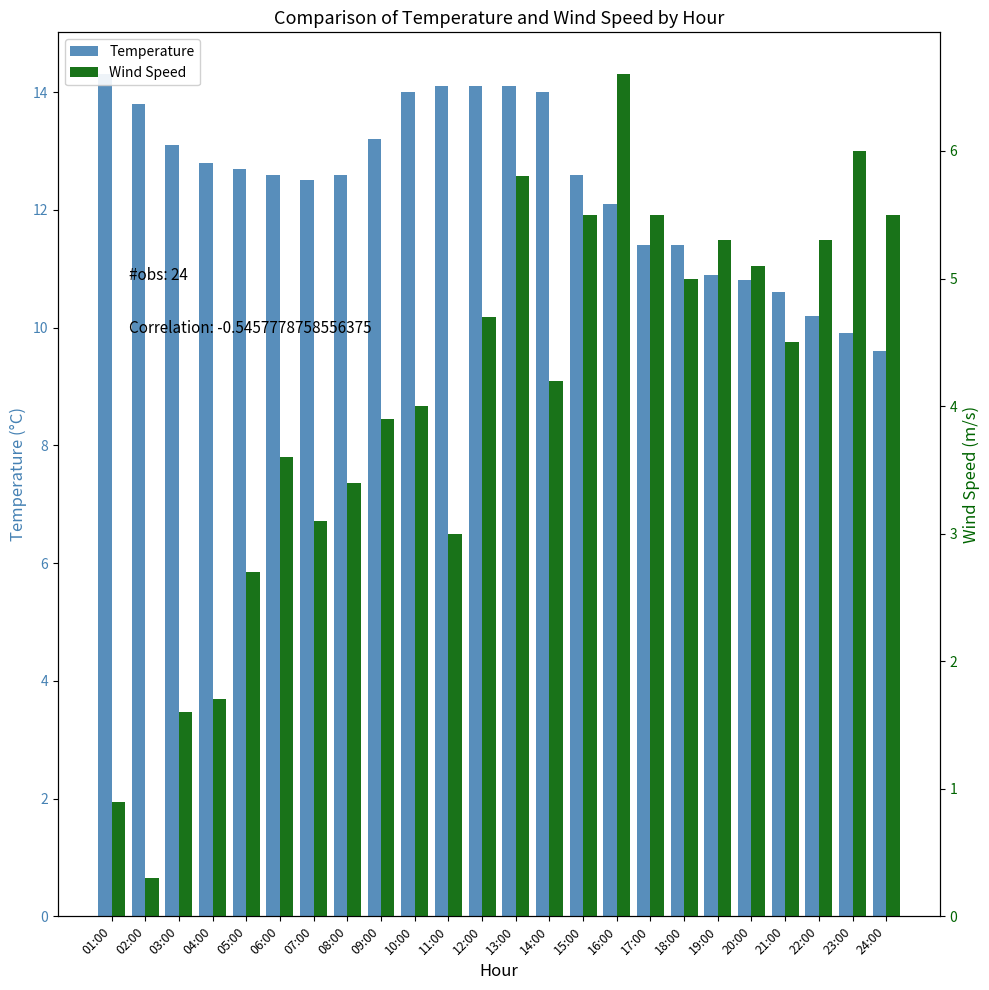

Rank the series by their average value, from lowest to highest.

Wind Speed, Temperature